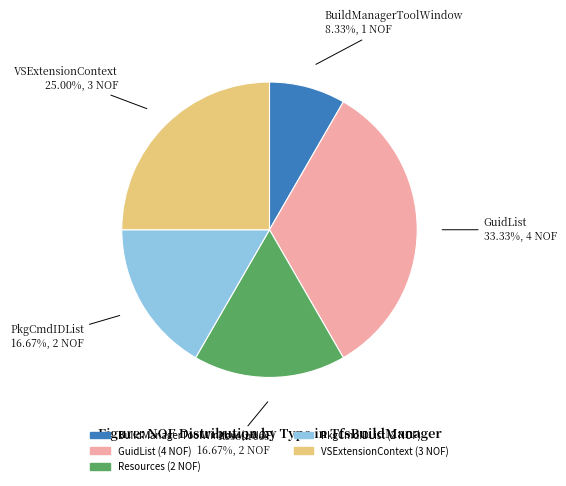

Count the number of slices in the pie.

5